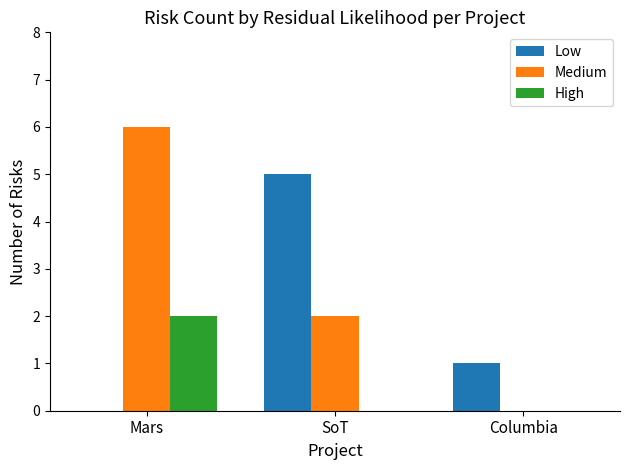

What is the approximate value of Medium at Mars?

6